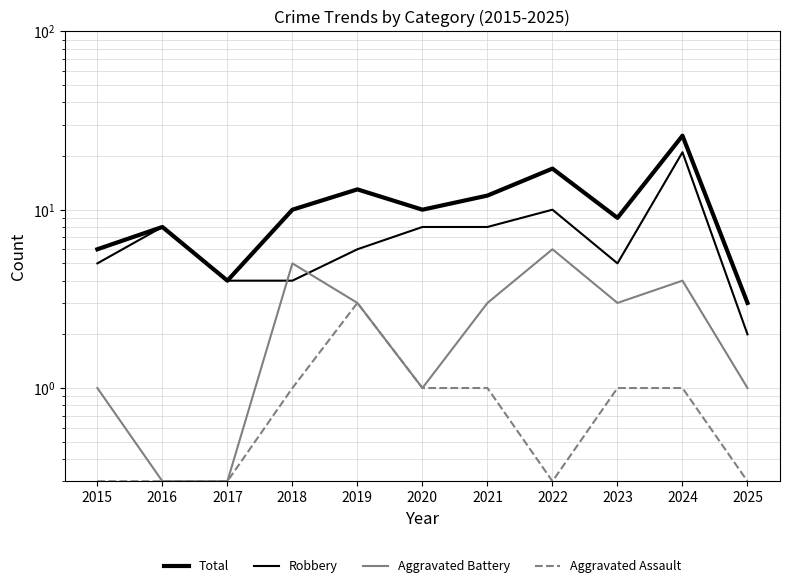

The Robbery series shows 4.0 at 2017. True or false?

True